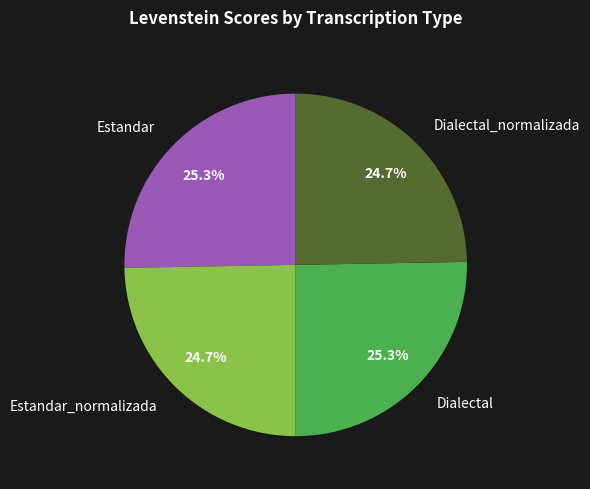

Count the number of slices in the pie.

4